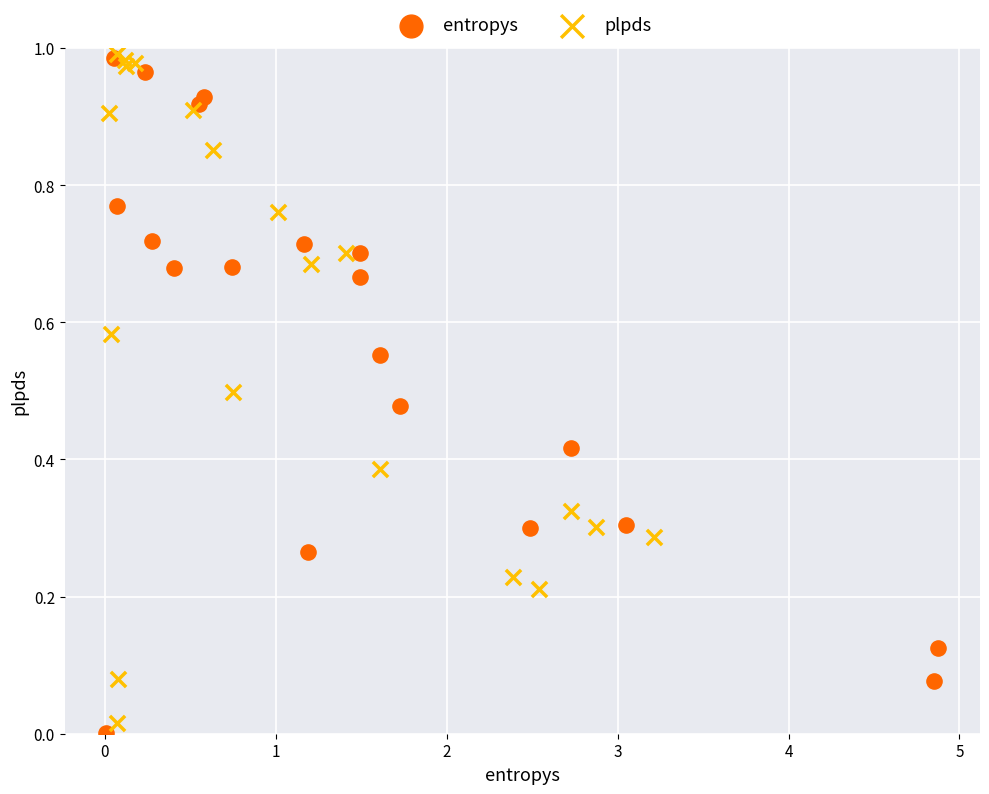

Which series reaches the minimum Y coordinate?

entropys